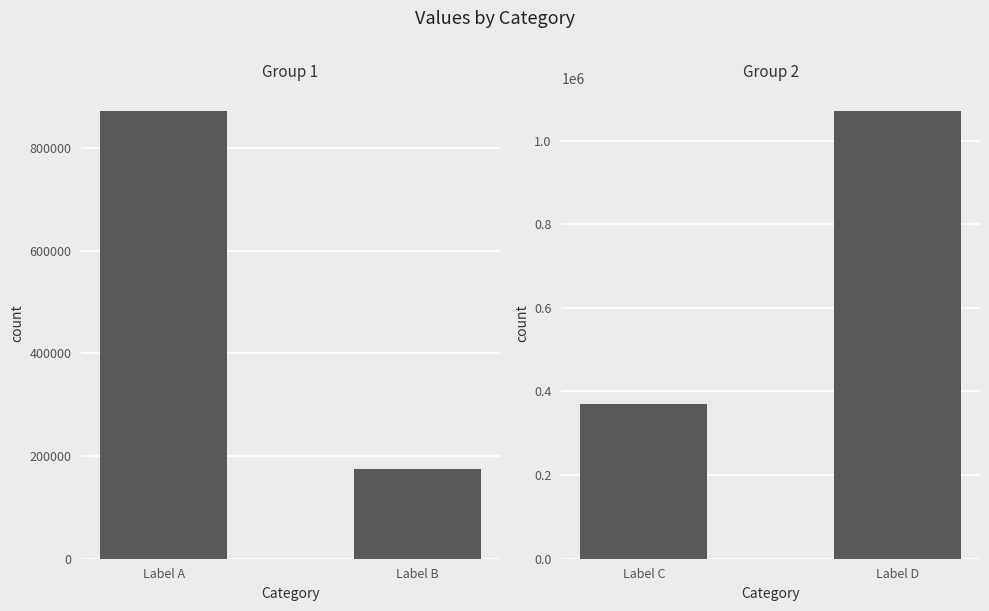

What is the greatest value displayed?

1071969